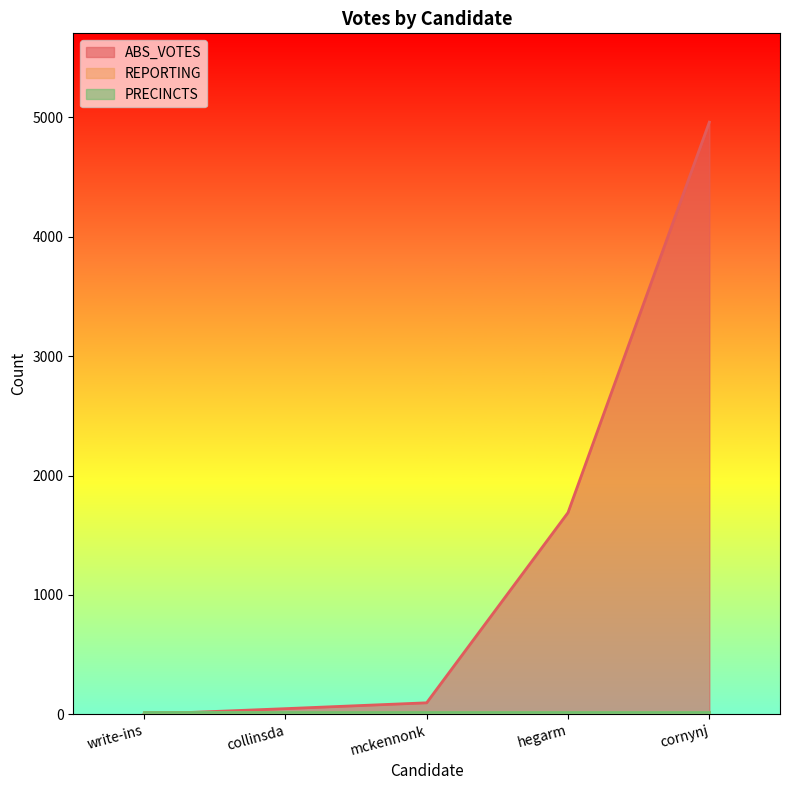

Is the value of PRECINCTS at hegarm greater than the value of REPORTING at cornynj?

No